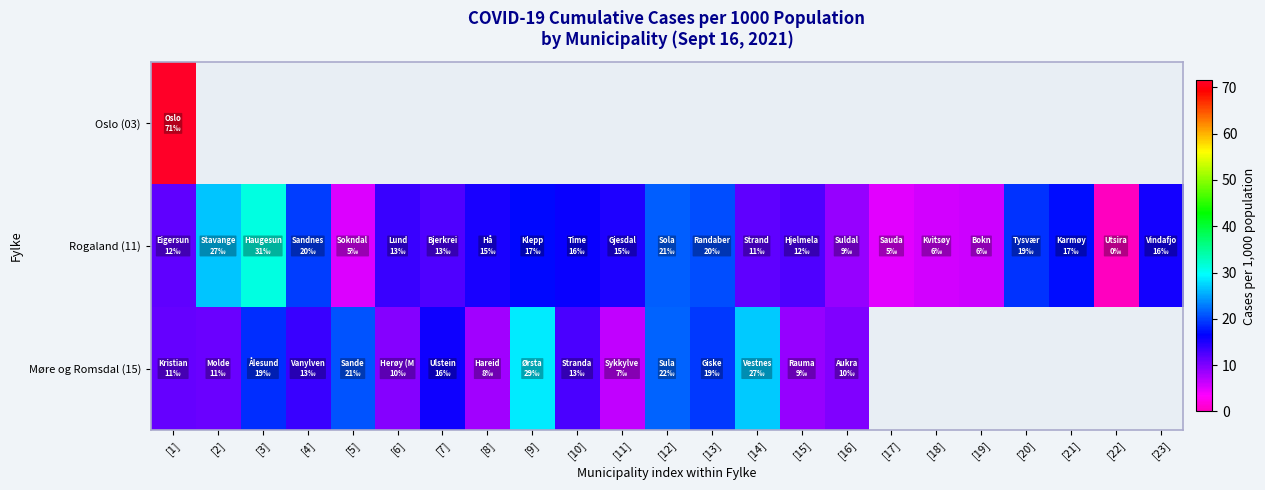

The Rogaland (11) series shows 15.6 at [23]. True or false?

True